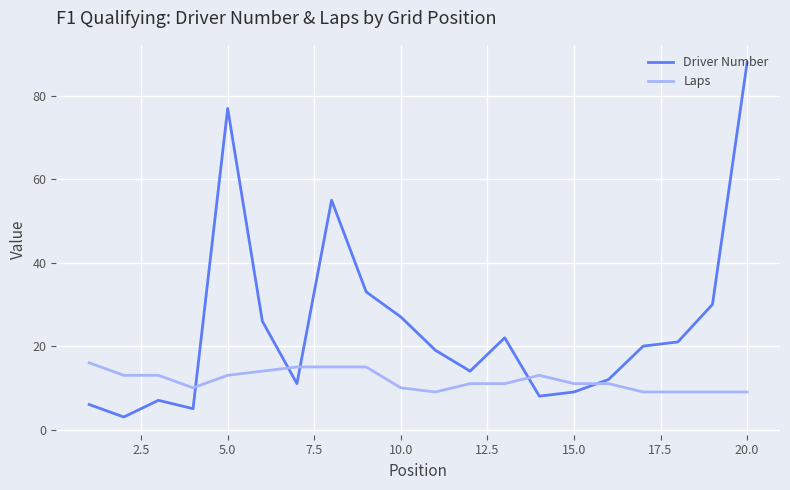

How many lines are shown in the chart?

2